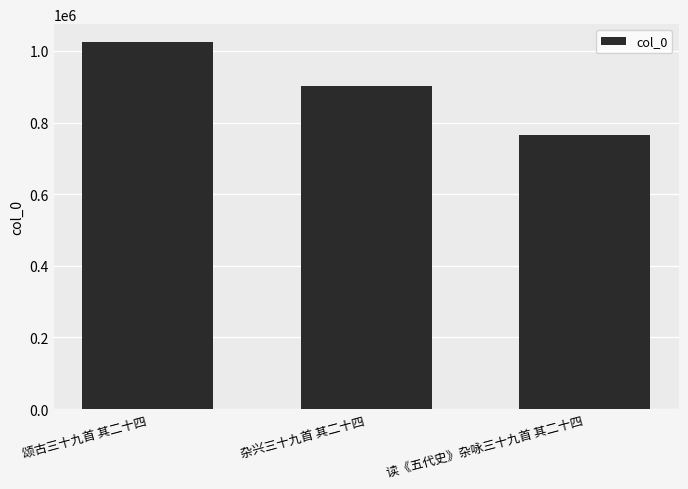

The chart shows a value of 903189 at 杂兴三十九首 其二十四. True or false?

True